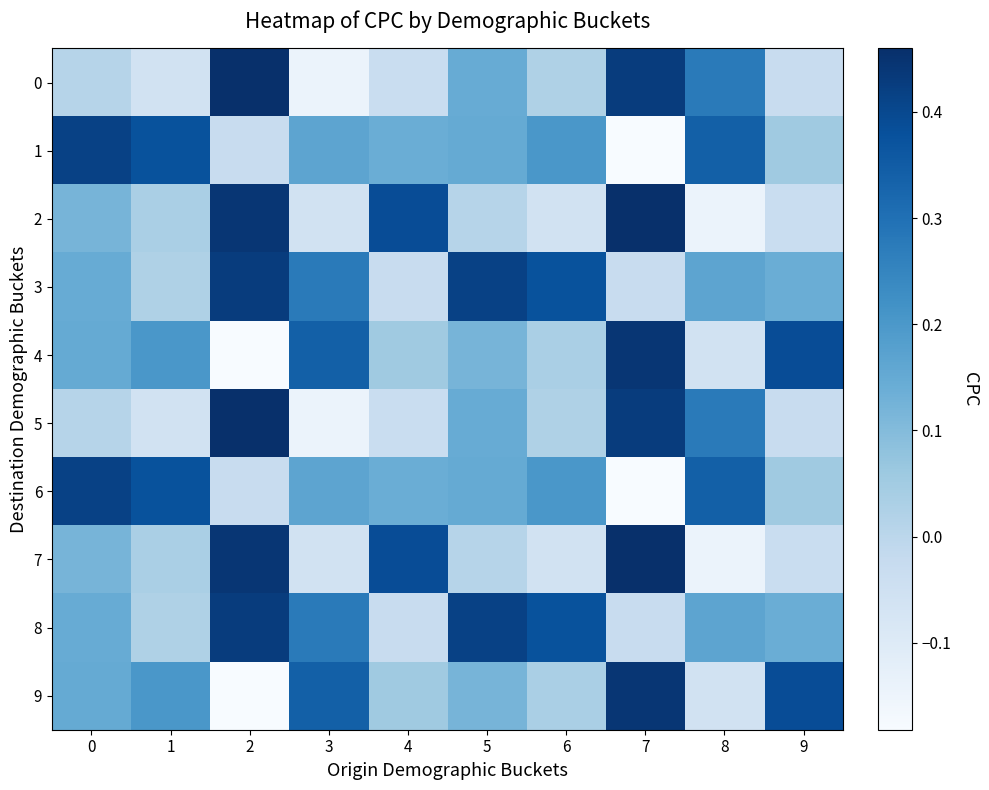

What is the total value across all series at 9?

1.0